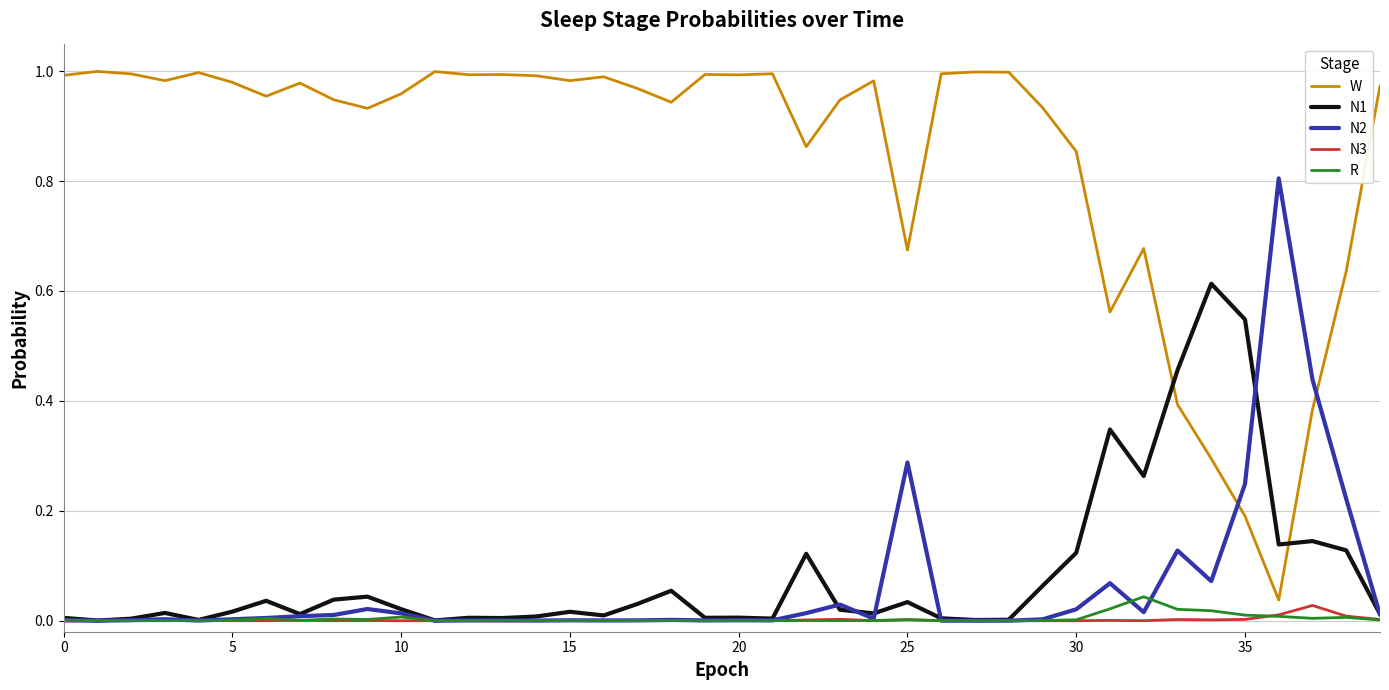

Which series has the largest total across all categories?

W